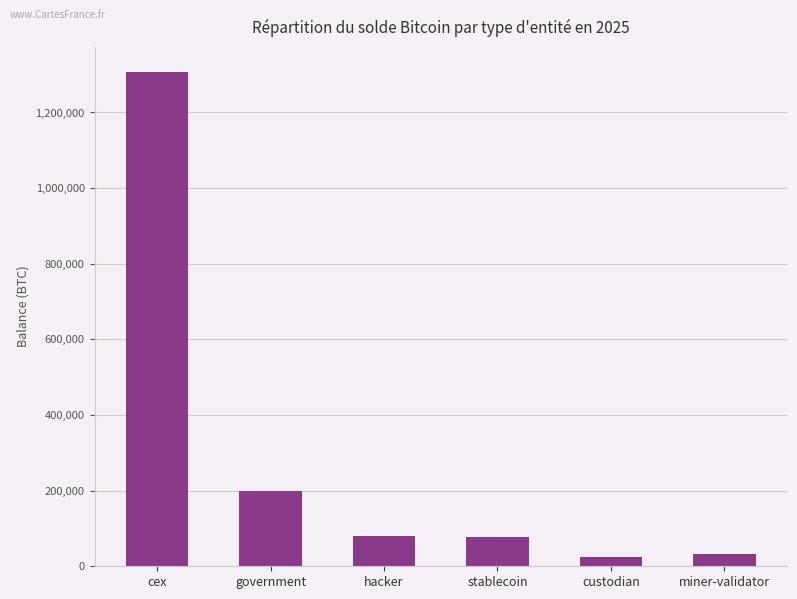

What position from the left is cex?

1